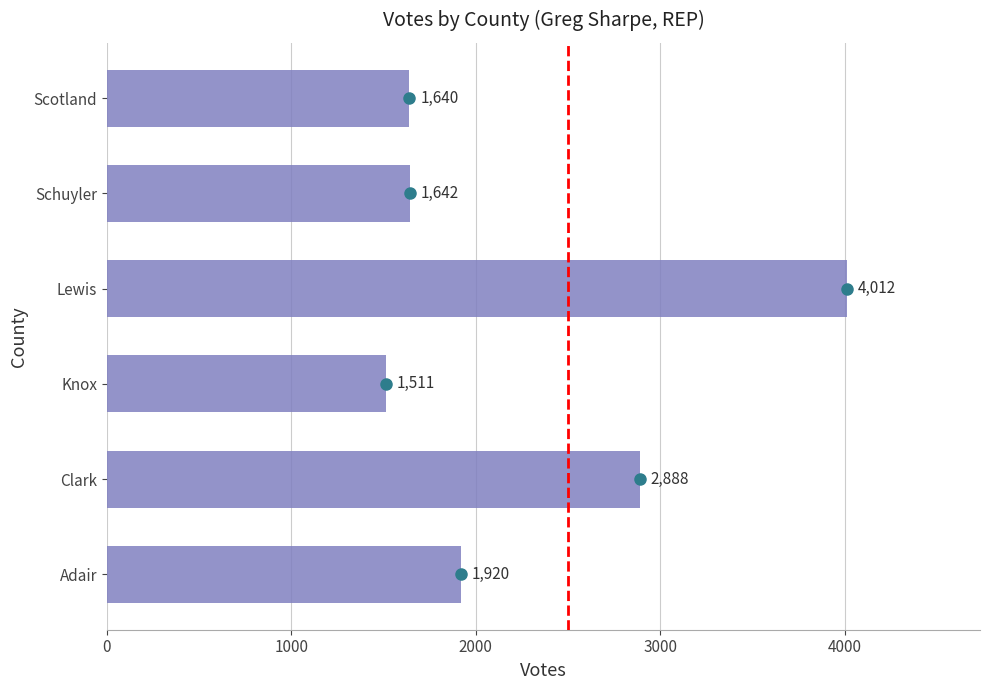

What is the difference between the maximum and second lowest values?

2372